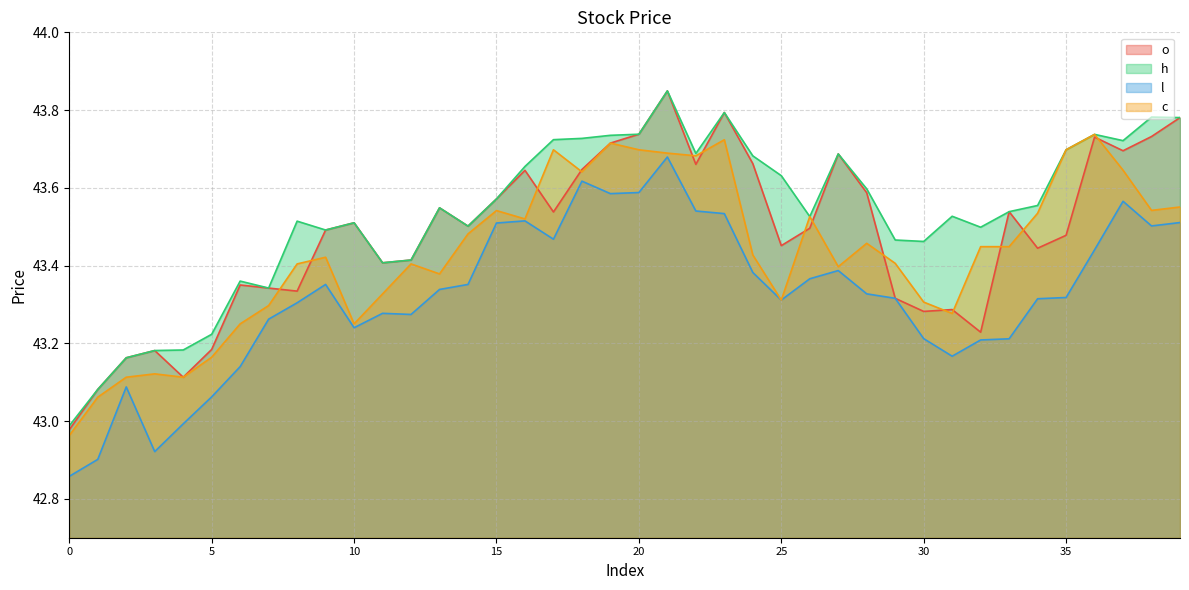

What is the value of the l point at the 3rd from the left?

43.1